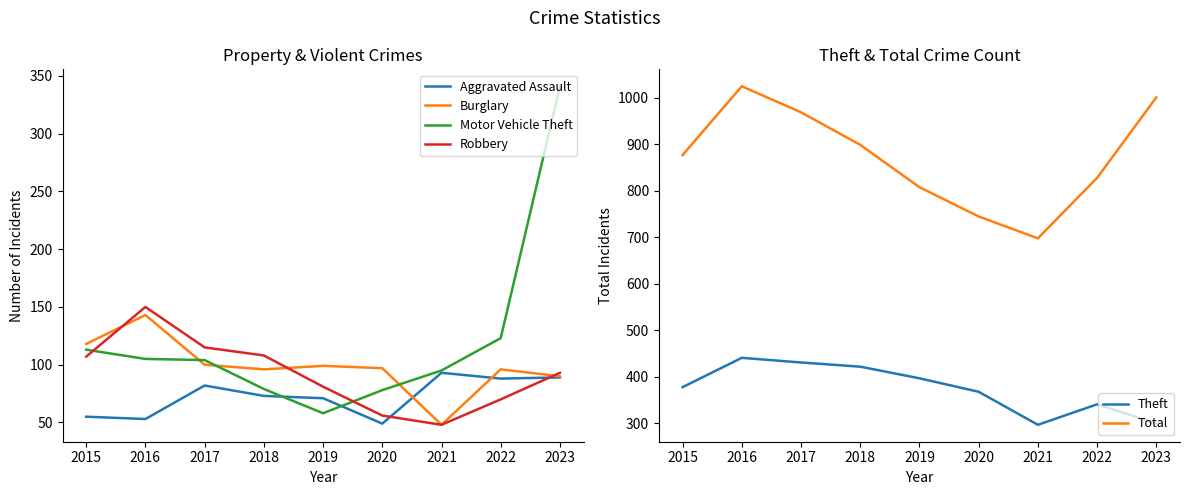

Does the chart display data point markers on the line(s)?

No